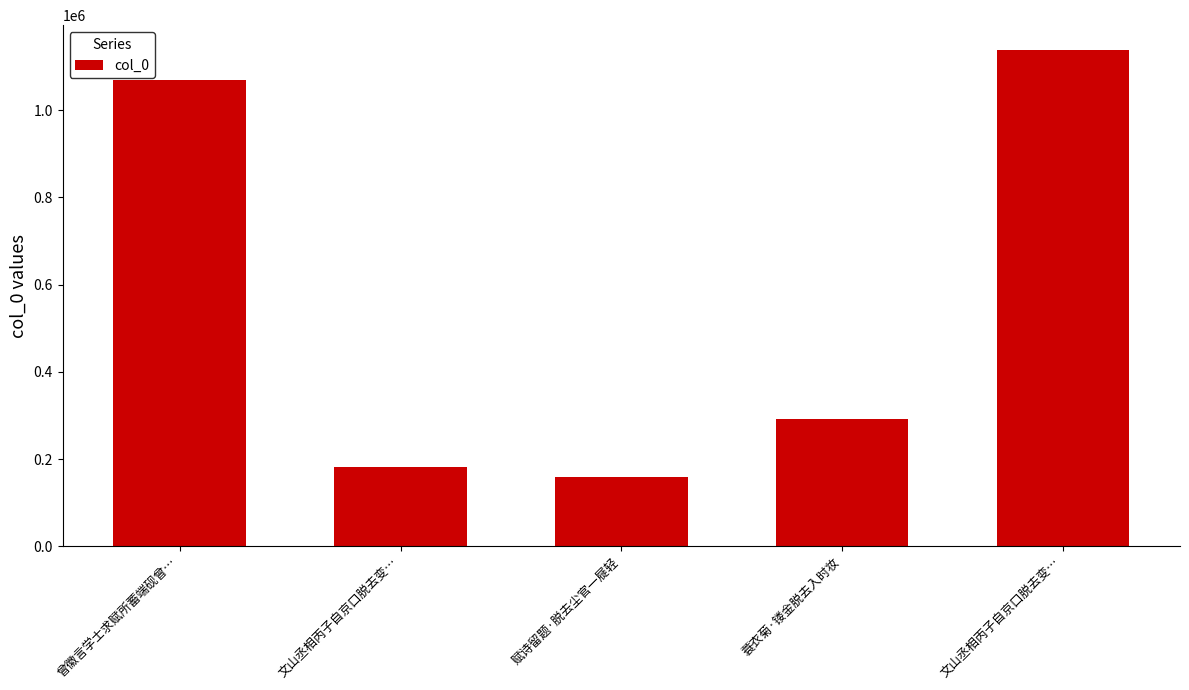

What is the change in value from 文山丞相丙子自京口脱去变… to 蓑衣菊·镂金脱去入时妆?

+111688